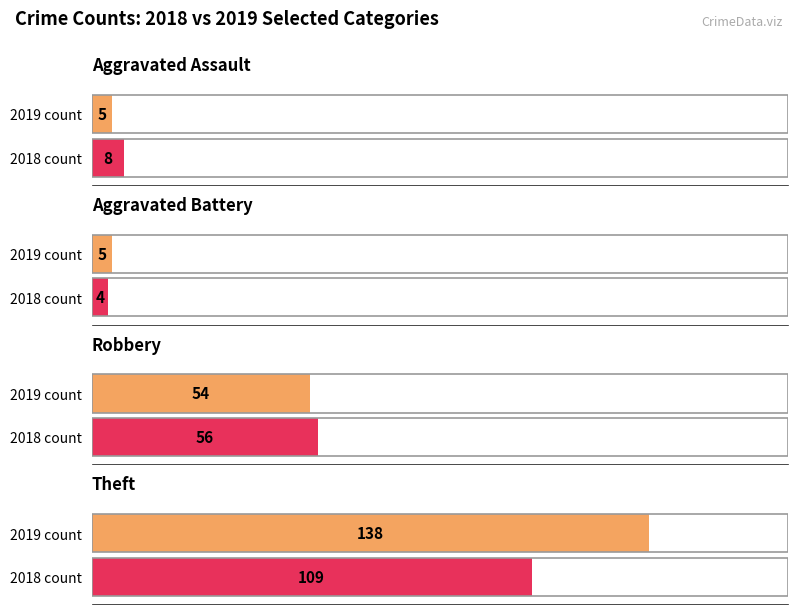

Which series has the largest total across all categories?

2019